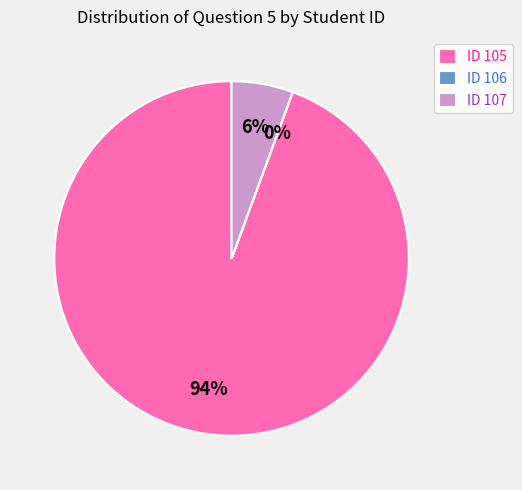

Combined, do ID 107 and ID 105 account for over 50%?

Yes